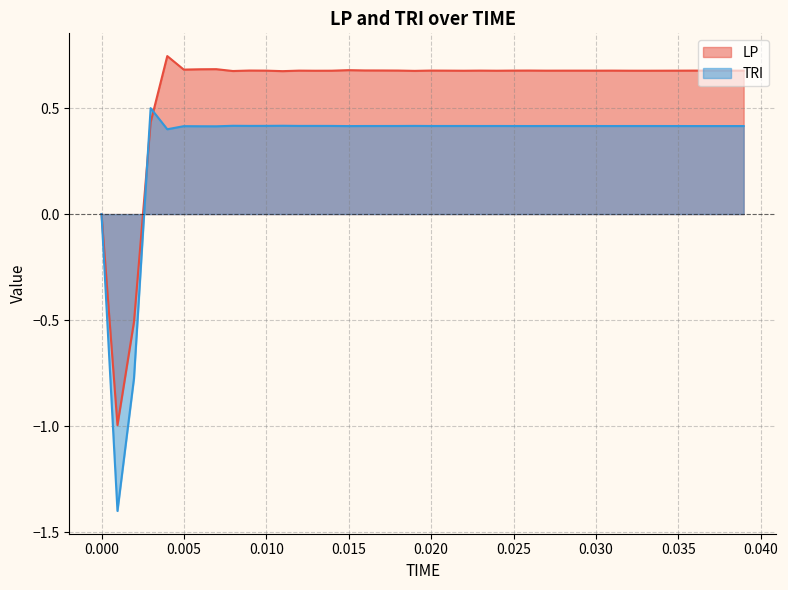

At which label does LP first exceed 0?

0.00298